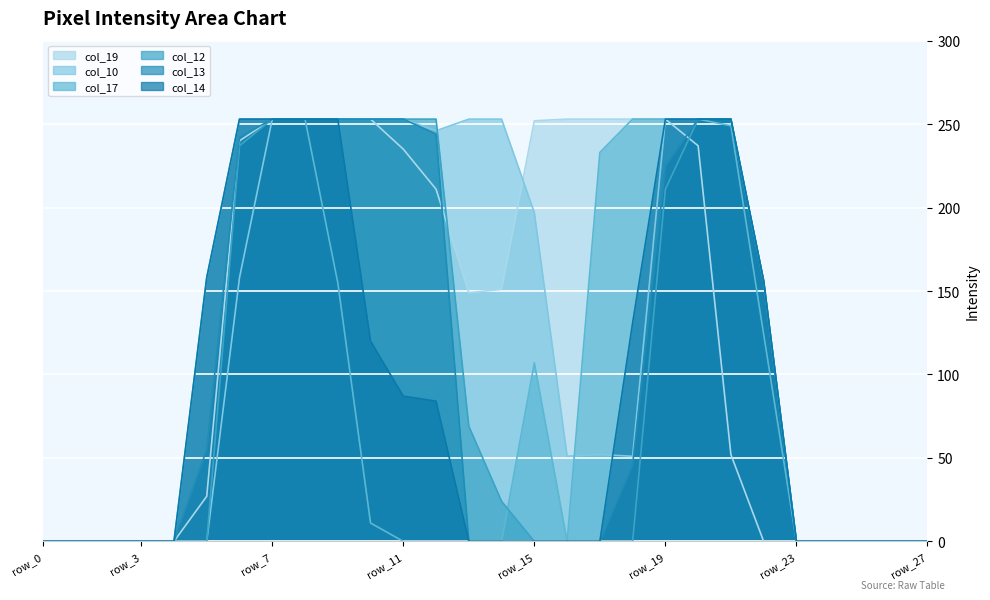

What is the highest value of the col_17 series?

253